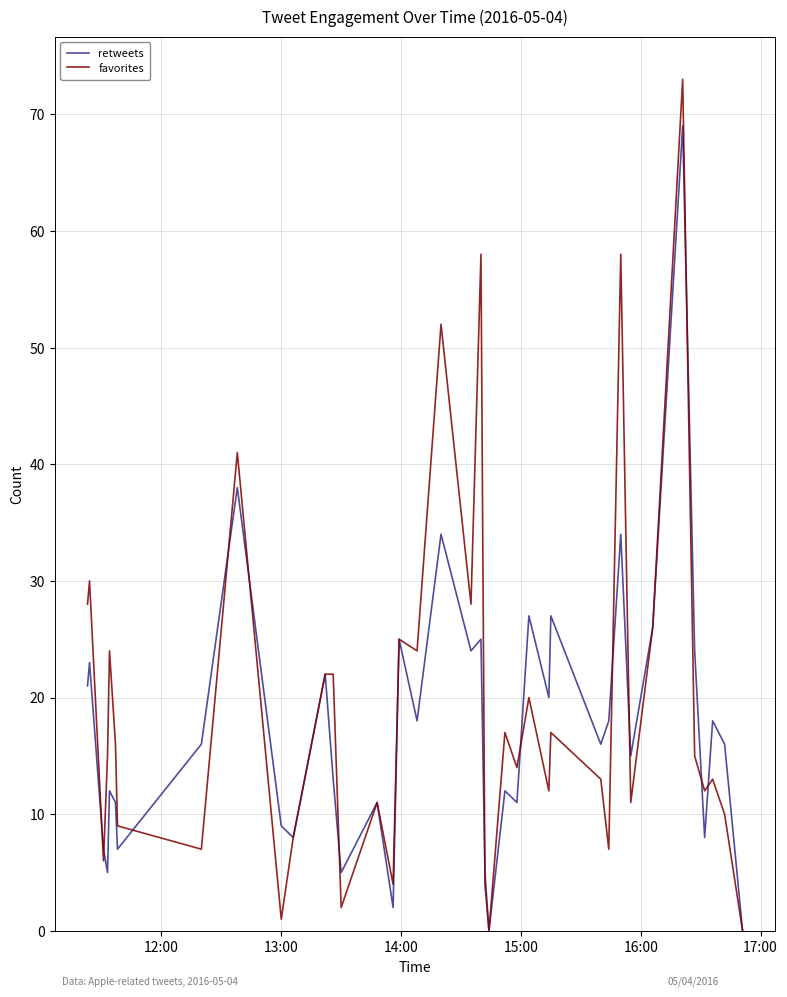

Which series has the widest spread of values?

favorites